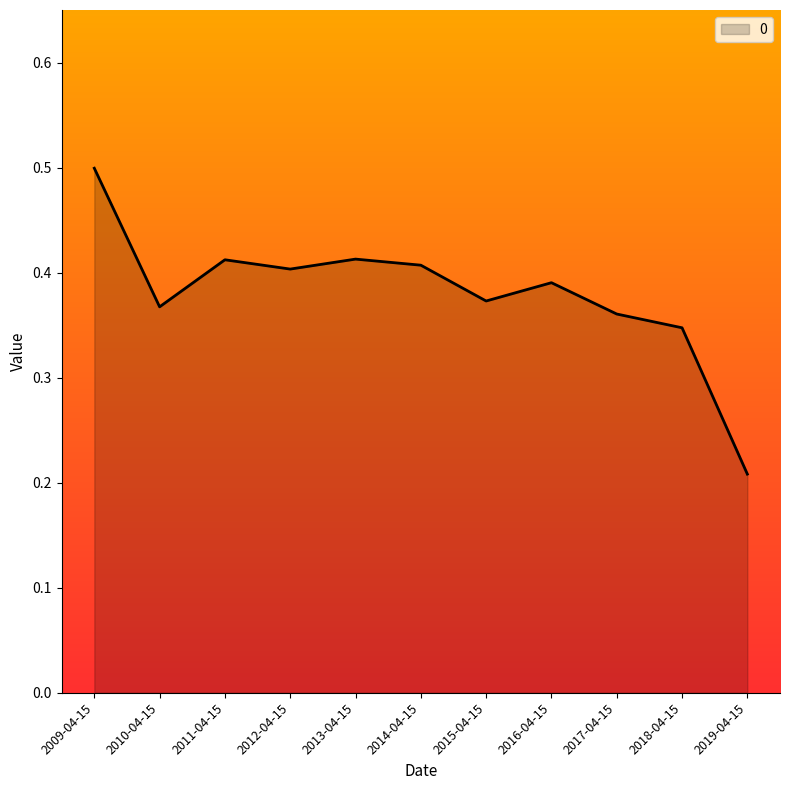

At which category does the chart reach its peak across all series?

2009-04-15